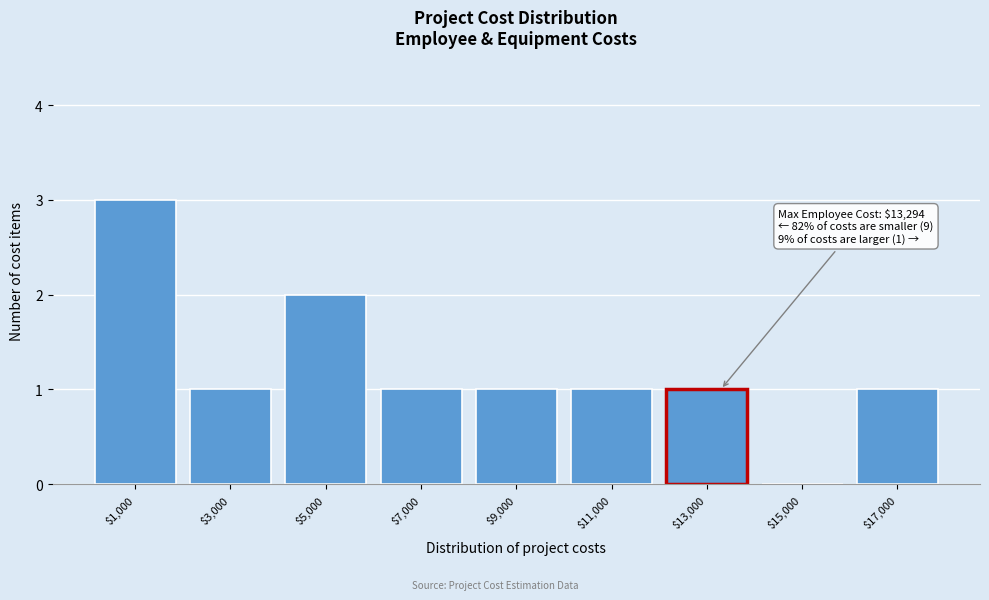

Over which range of the x-axis is the bar tallest?

0 to 2000